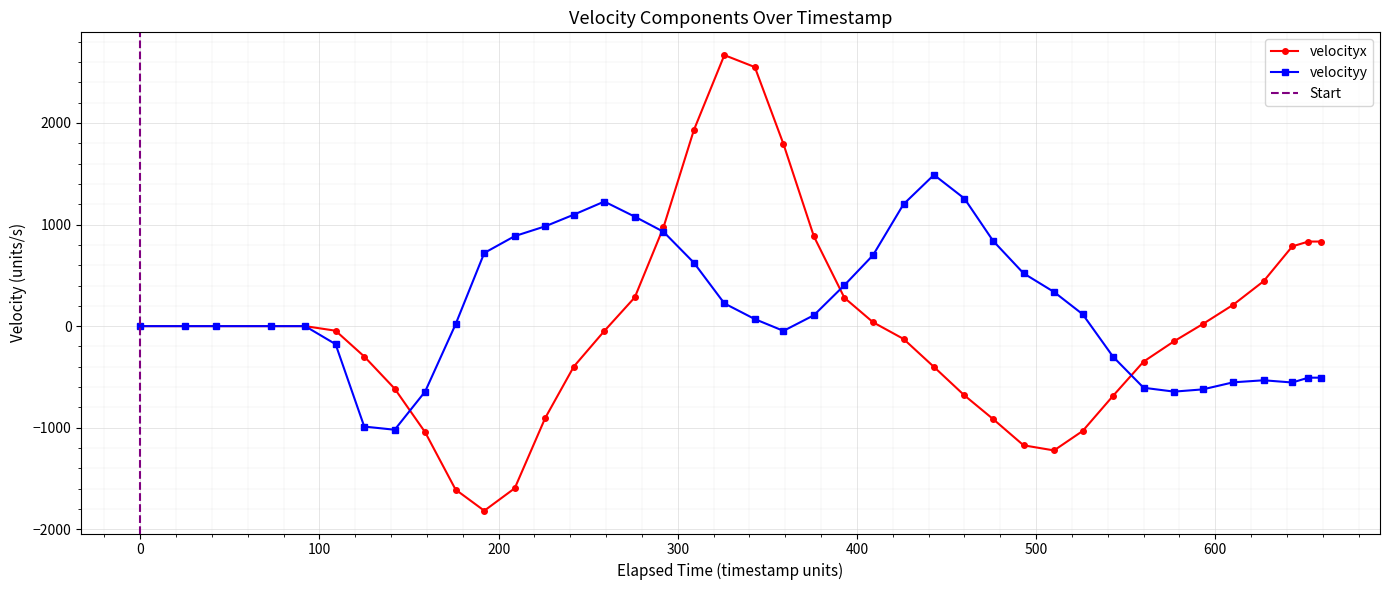

Reading left to right, what are all the values shown in this chart?

velocityx: 0.0	-0.0	-0.0	-0.0	0.0	-45.0	-298.9	-615.7	-1044.7	-1609.4	-1817.1	-1596.0	-904.8	-397.4	-47.9	283.0	971.9	1930.6	2668.0	2550.4	1792.2	882.4	279.1	38.2	-125.9	-401.7	-681.8	-914.8	-1173.1	-1223.6	-1032.0	-685.3	-349.2	-149.1	20.1	210.1	442.4	785.3	832.7	832.7
velocityy: 0.0	-0.0	-0.0	-0.0	0.0	-177.4	-988.6	-1020.0	-643.8	18.6	720.4	886.3	982.6	1097.7	1226.6	1077.9	929.3	624.2	224.0	69.3	-46.7	107.7	403.0	698.8	1200.2	1489.2	1256.2	839.5	519.9	336.5	117.2	-302.0	-606.6	-644.6	-622.6	-553.2	-533.0	-554.8	-507.3	-507.3